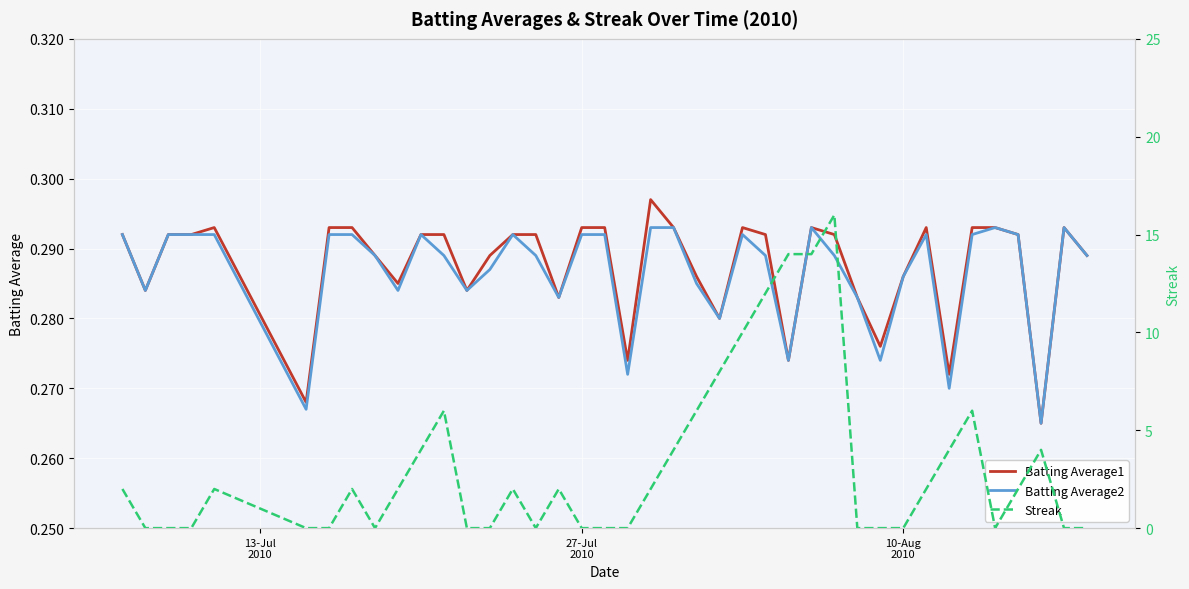

What is the total value across all series at 10-Aug 2010?

0.6